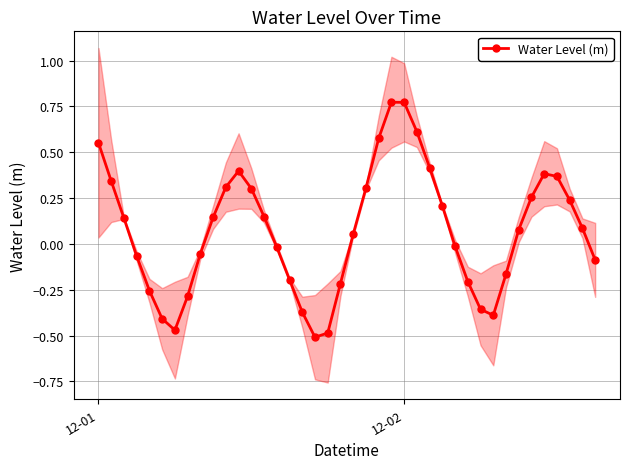

In Water Level (m), how many points are lower than both neighbors (excluding endpoints)?

3